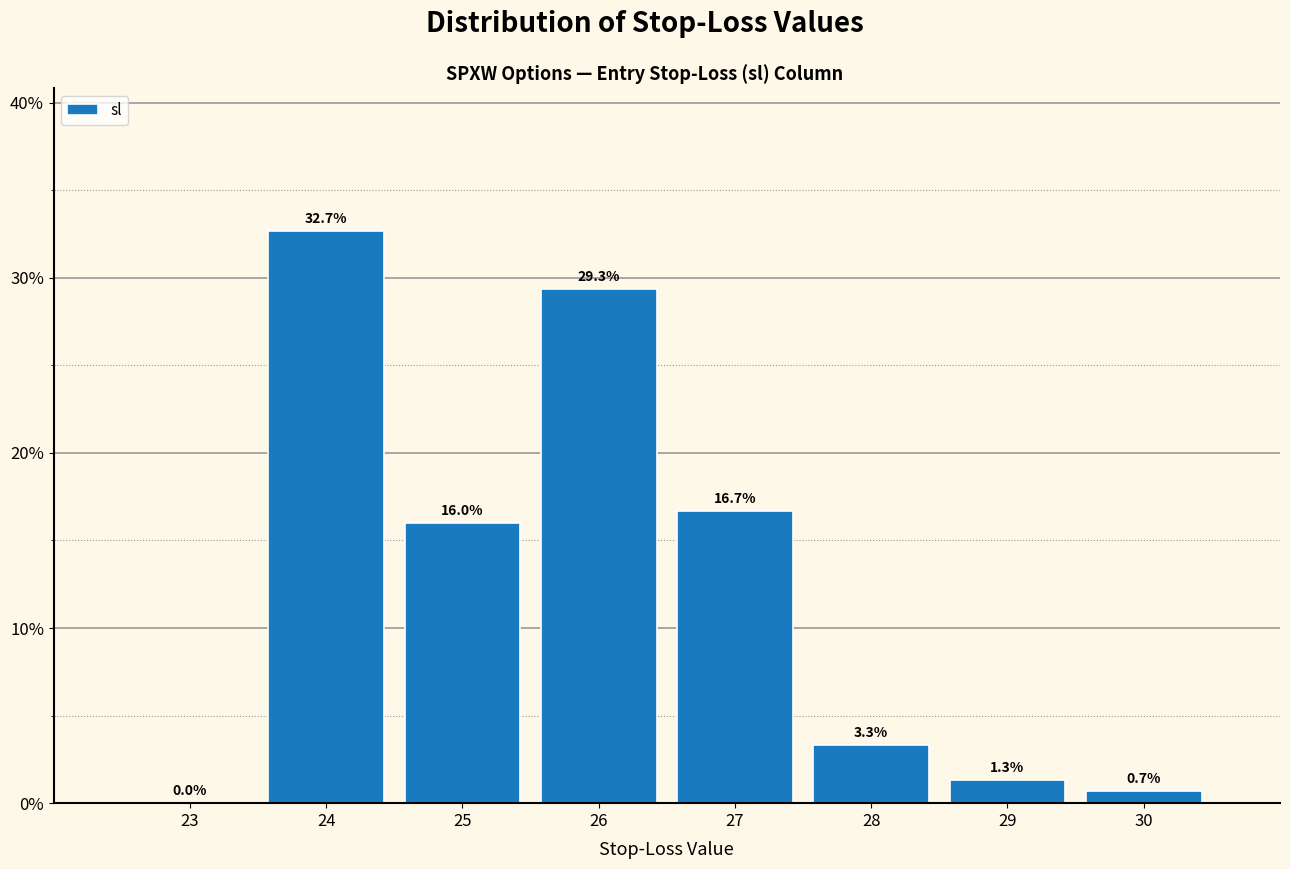

Reading right to left, what are all the values shown in this chart?

30=0.7	29=1.3	28=3.3	27=16.7	26=29.3	25=16.0	24=32.7	23=0.0